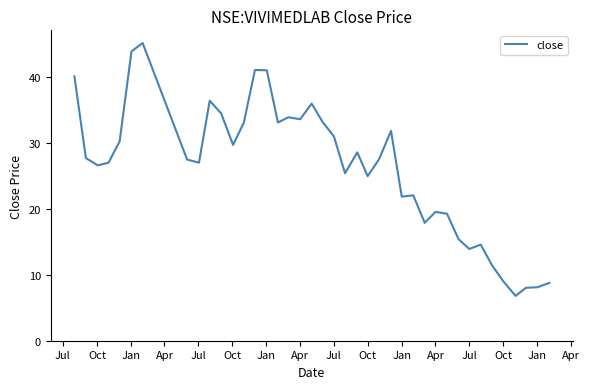

What is the greatest value displayed?

45.2